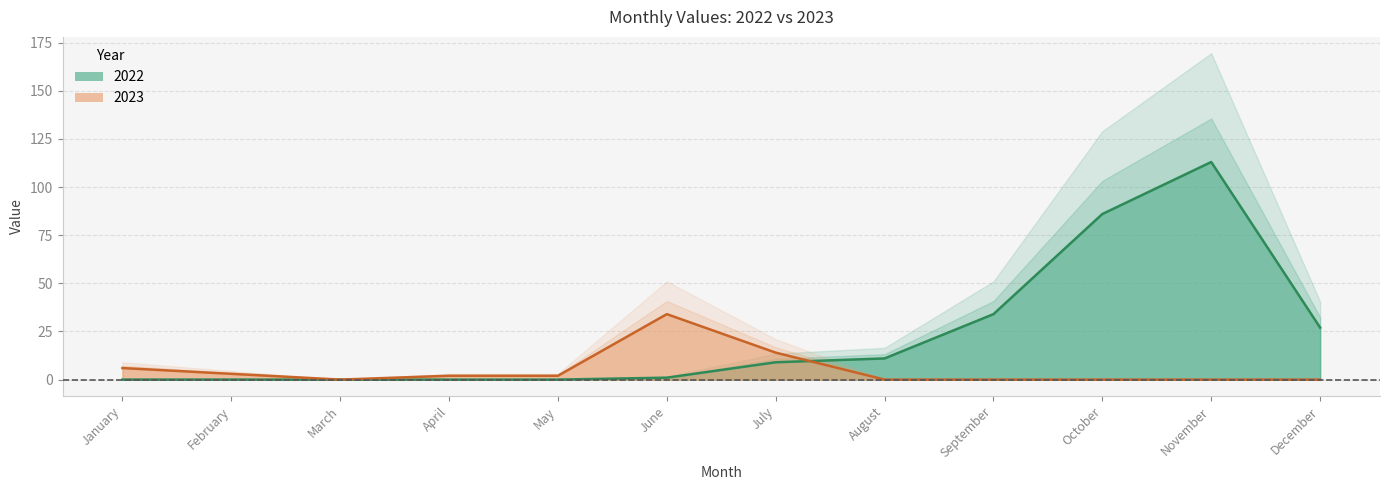

Reading left to right, extract all data points from this chart.

2022: 0	0	0	0	0	1	9	11	34	86	113	27
2023: 6	3	0	2	2	34	14	0	0	0	0	0